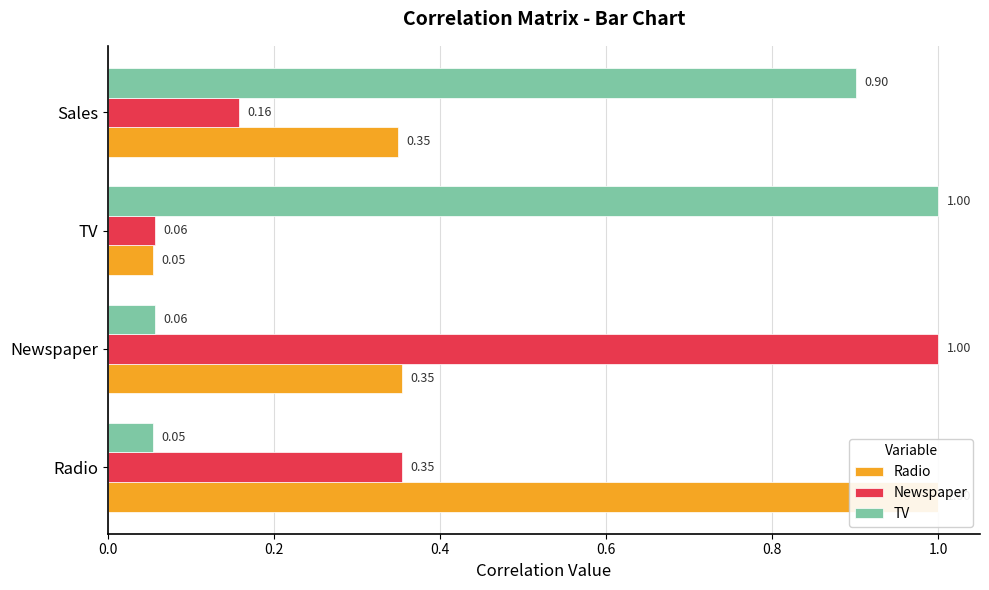

List the series in order of their peak value, lowest first.

Radio, Newspaper, TV